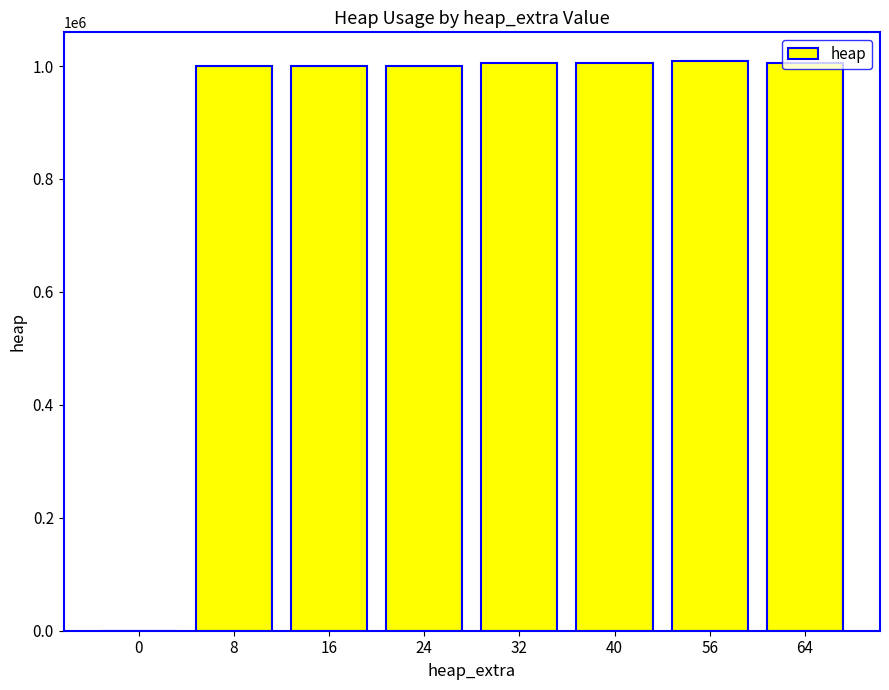

The value at 0 is 543225. True or false?

False